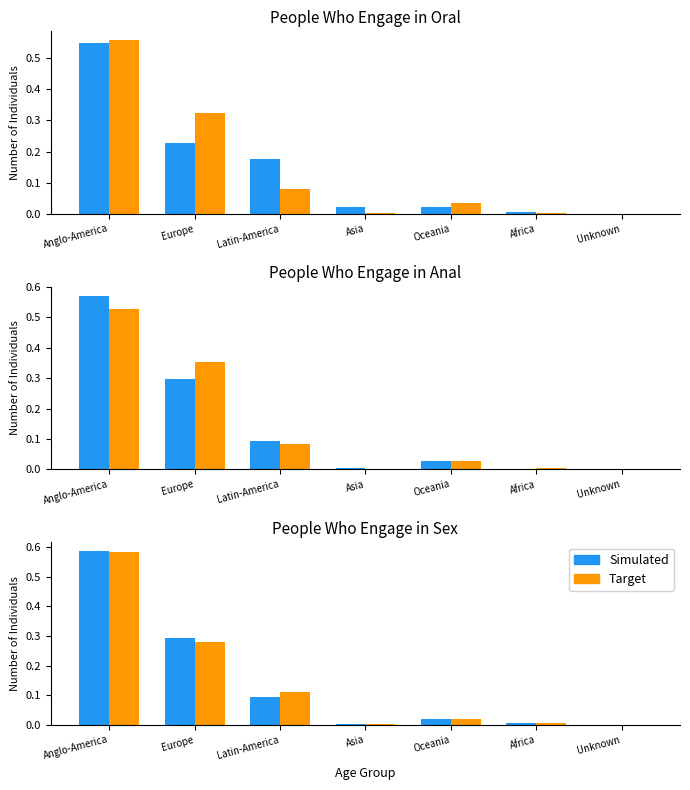

How many categories are shown in the chart?

7